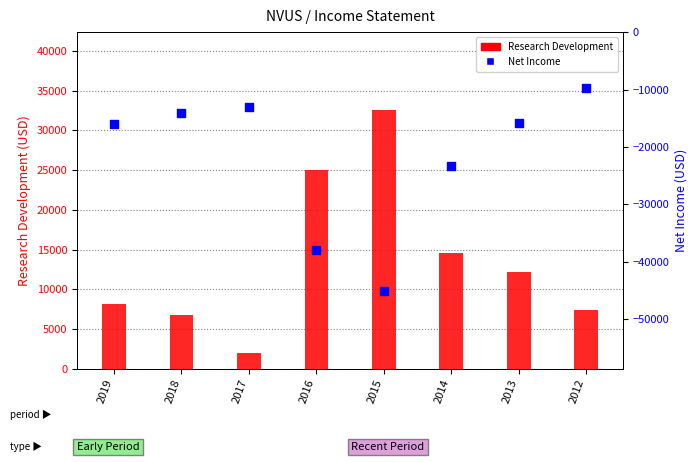

At which category is the sum across all series the highest?

2012